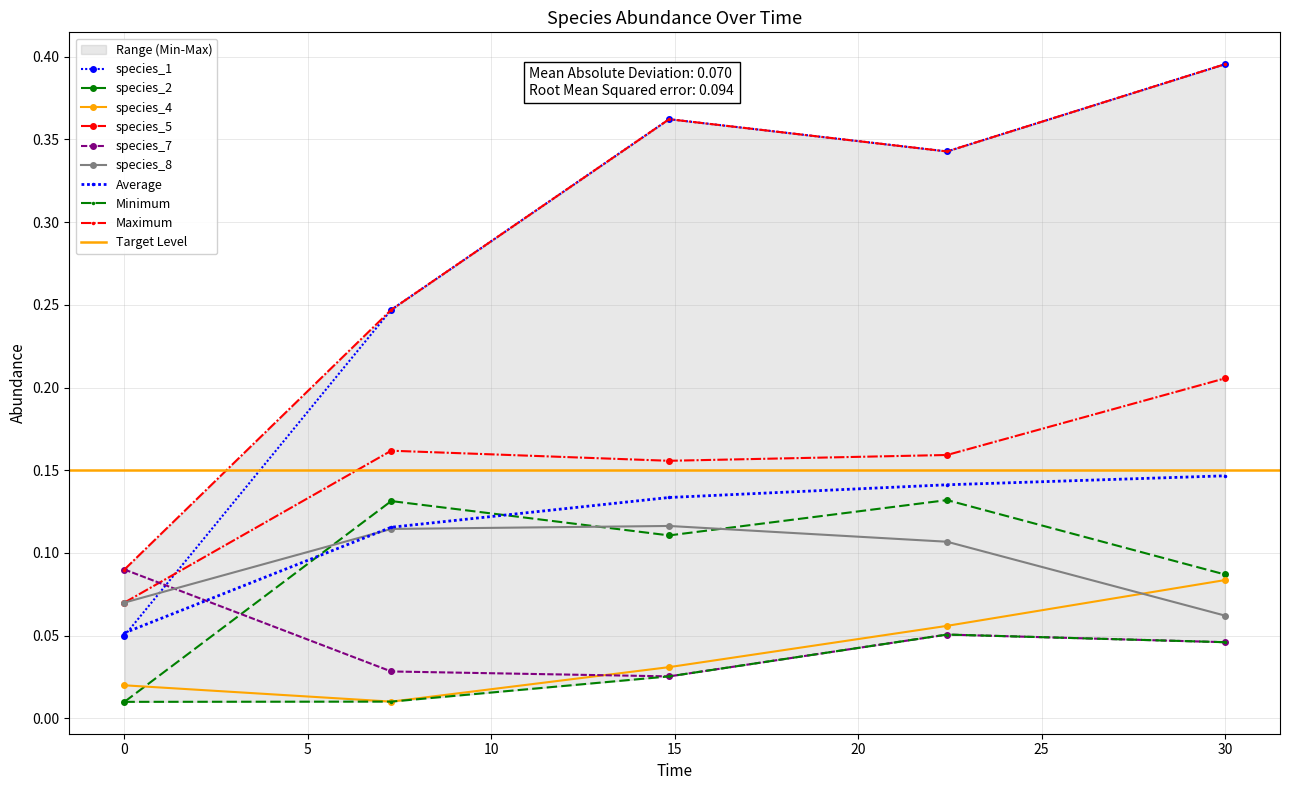

What is the label of the 2nd point from the right?

22.424242424242426